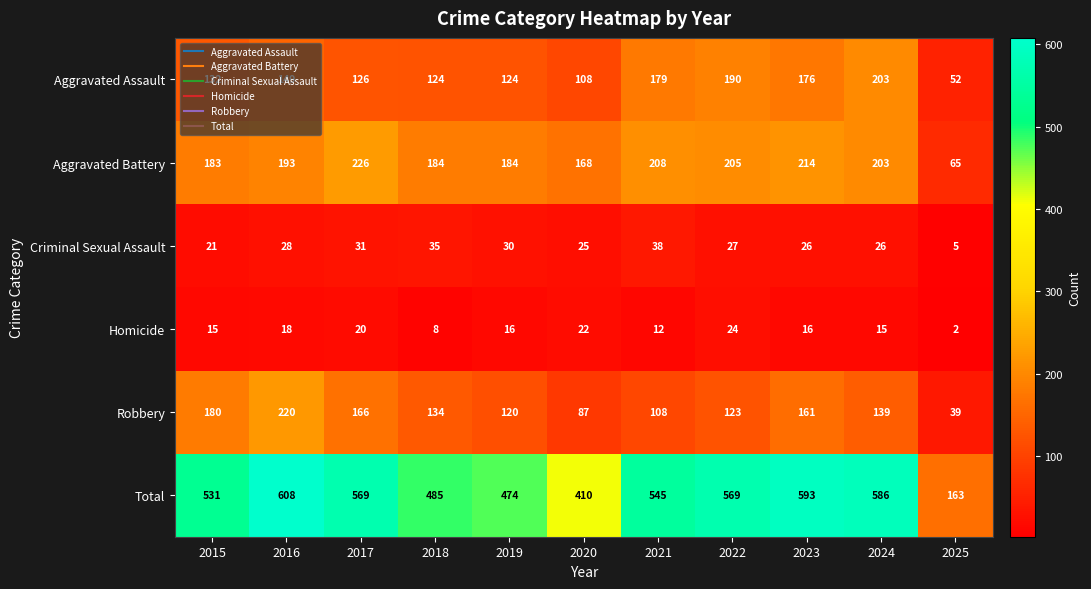

Which series has the largest total across all categories?

Total